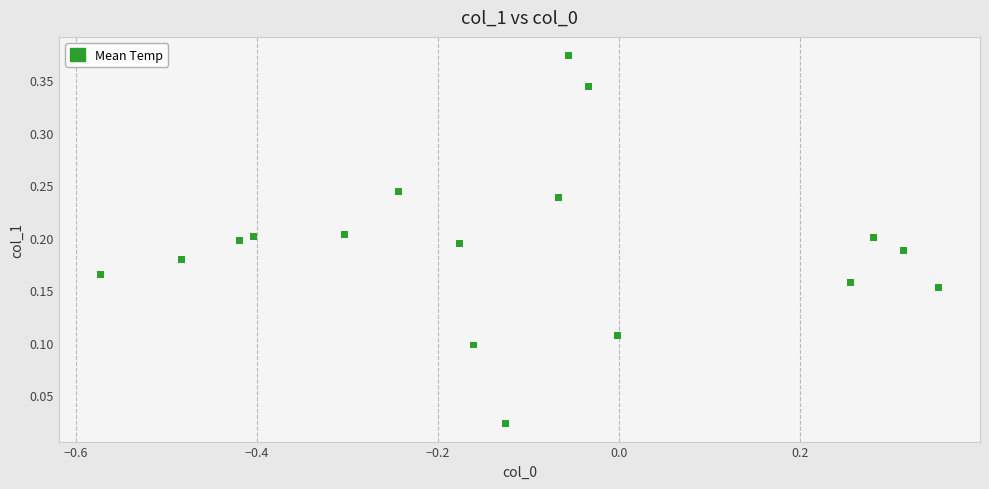

What is the range of X values (max minus min)?

0.9